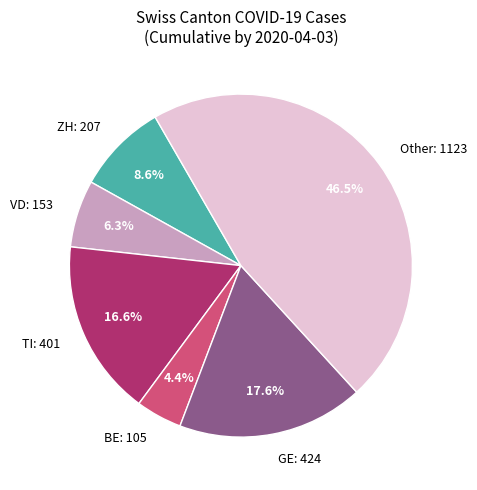

What is the ratio of the value at Other: 1123 to the value at ZH: 207?

5.4